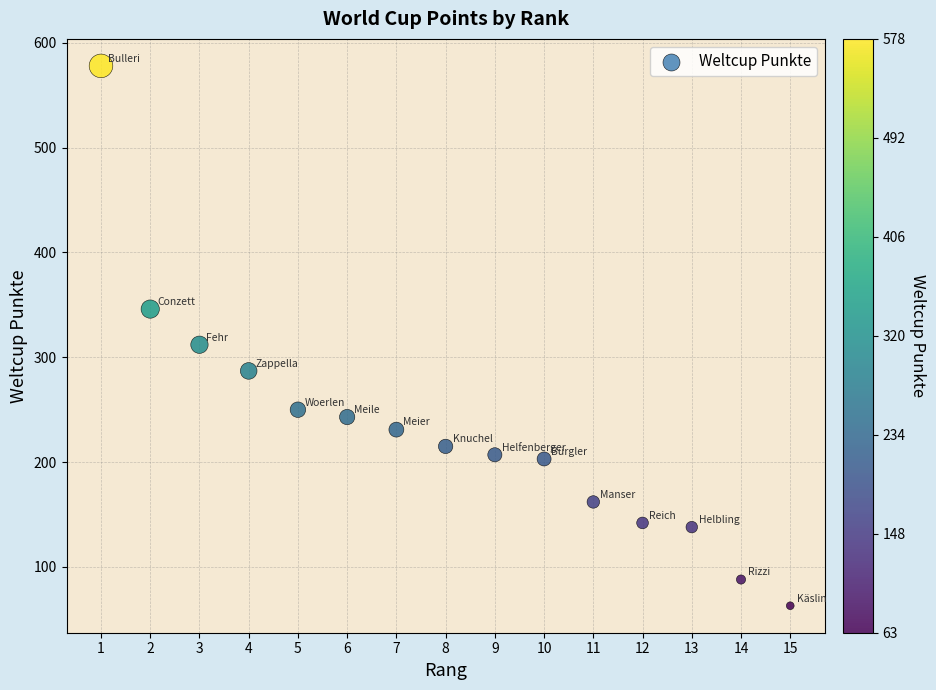

What is the range of X values (max minus min)?

14